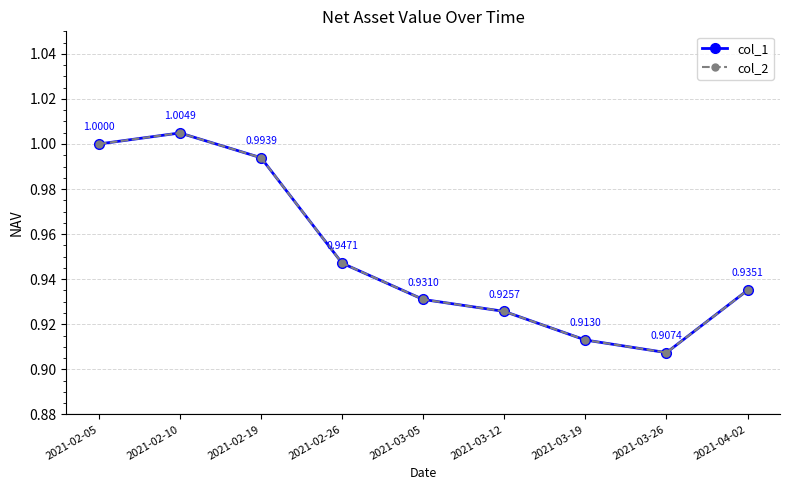

What is the value of the col_2 point at the 6th from the left?

0.9